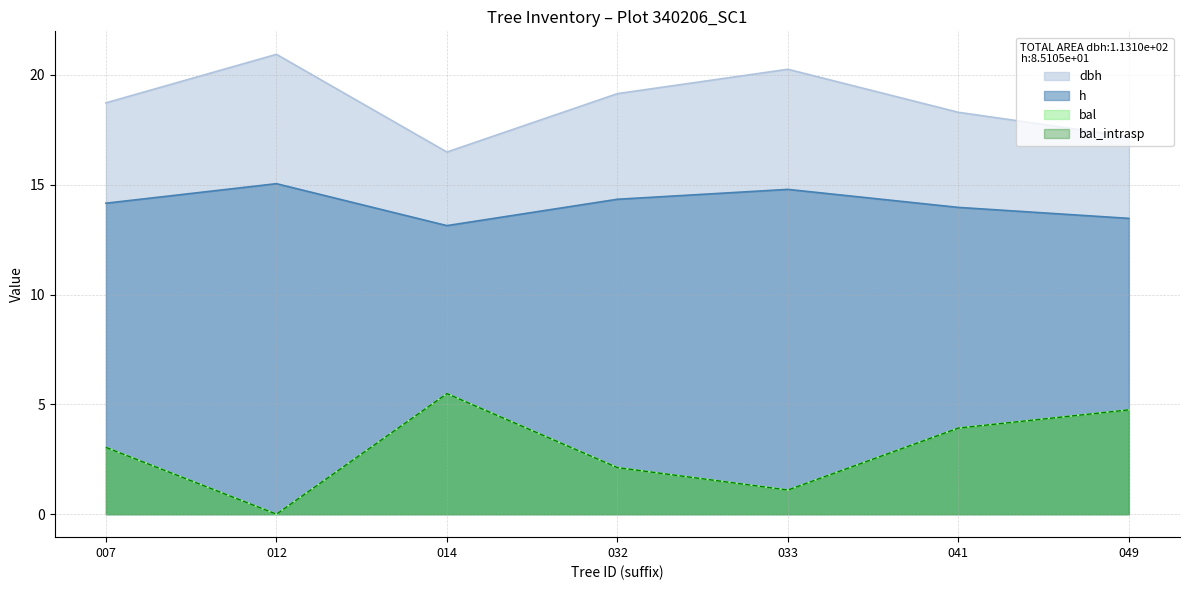

Which category has the highest value in the h series?

012